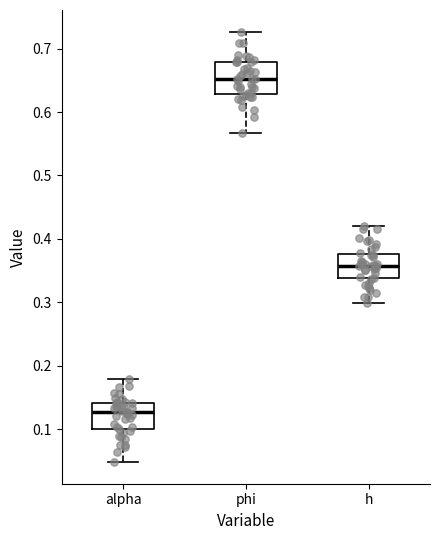

Where is the upper edge of the box for phi on the y-axis? The values are not printed on the chart, so give them approximately, as read against the axis.

0.68